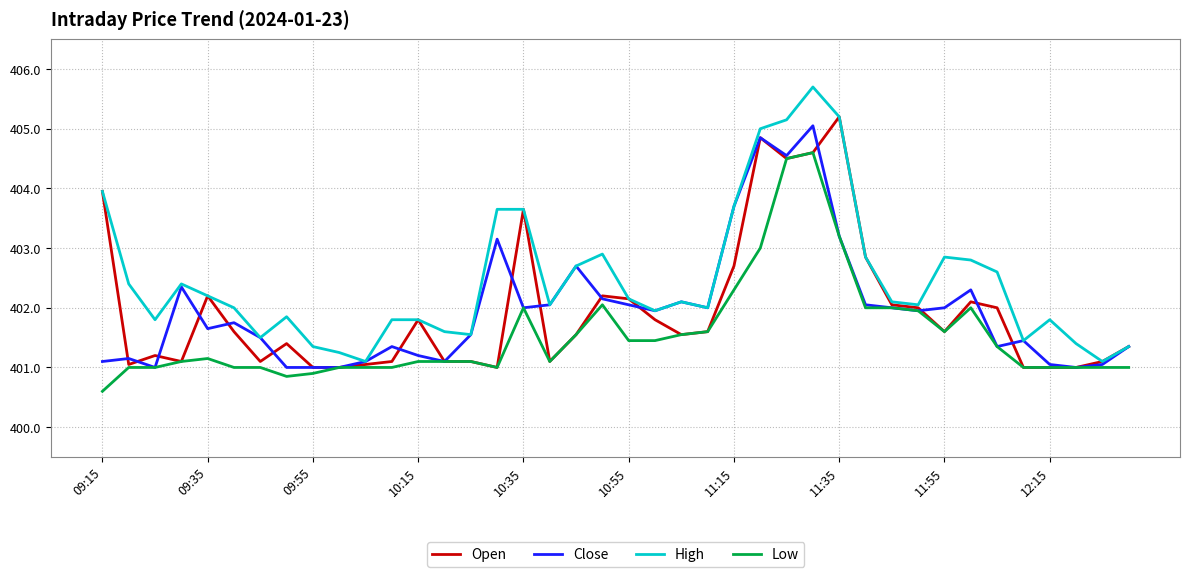

What is the maximum value shown in the chart?

405.7